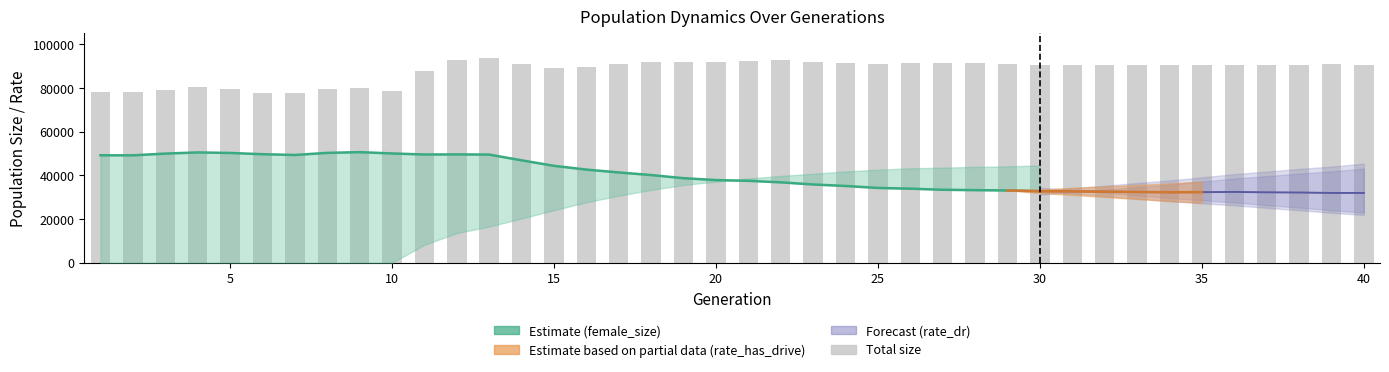

The chart shows a value of 91891 at 20. True or false?

True